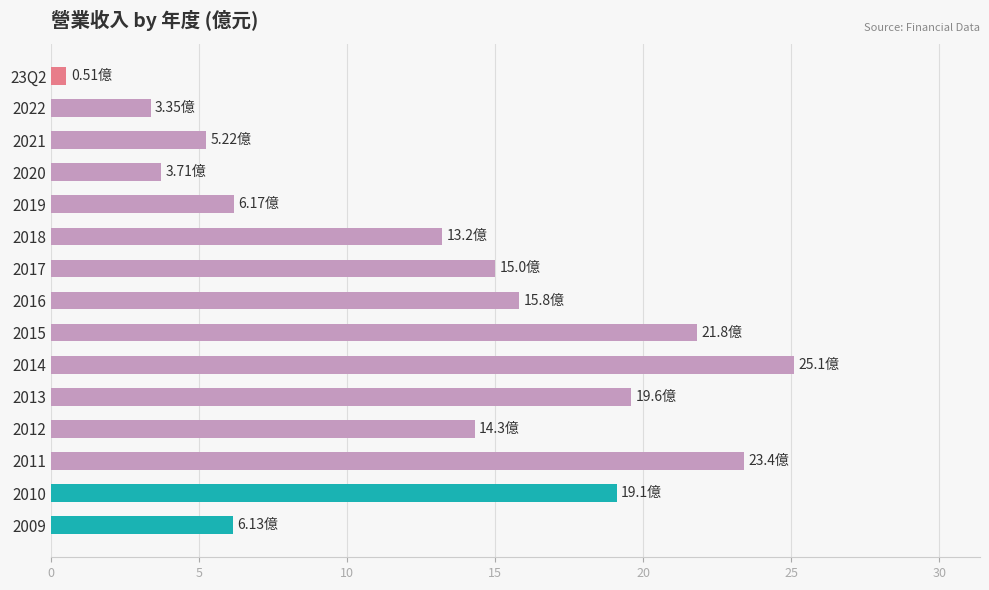

What is the minimum value shown in the chart?

0.5